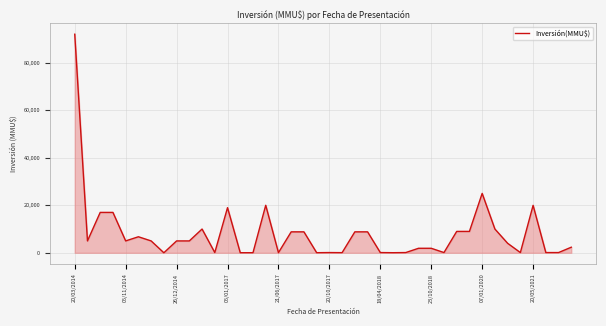

What is the maximum value shown in the chart?

92000